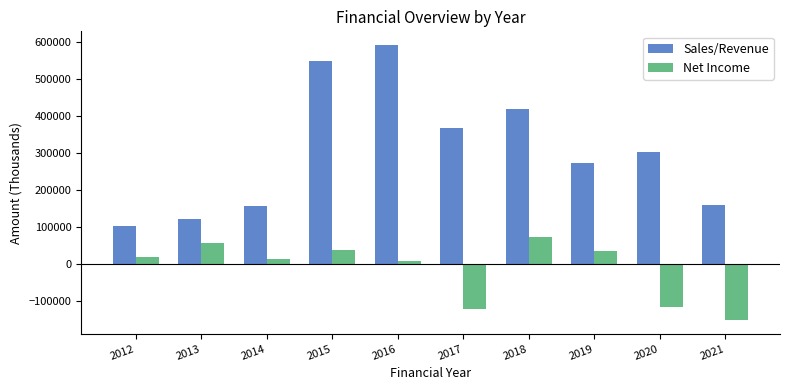

The Net Income series shows 8778.8 at 2016. True or false?

True